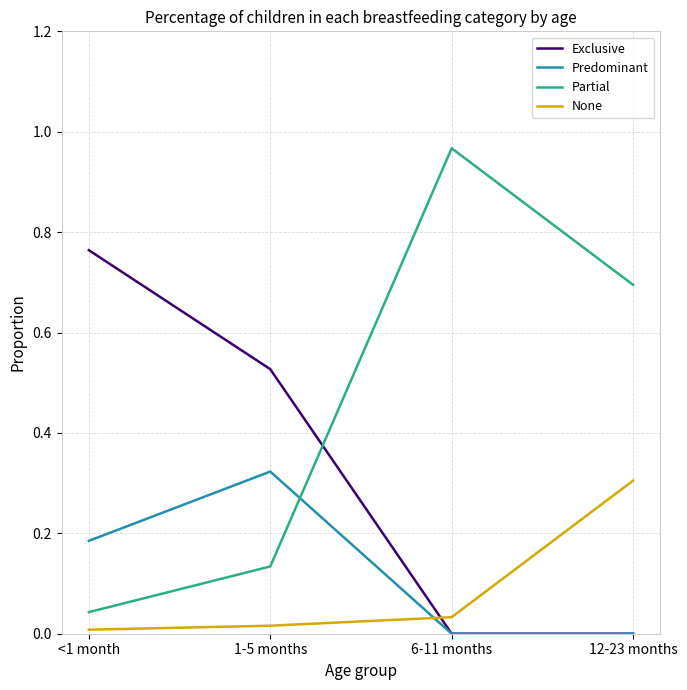

How many intersections are there between None and Exclusive?

1